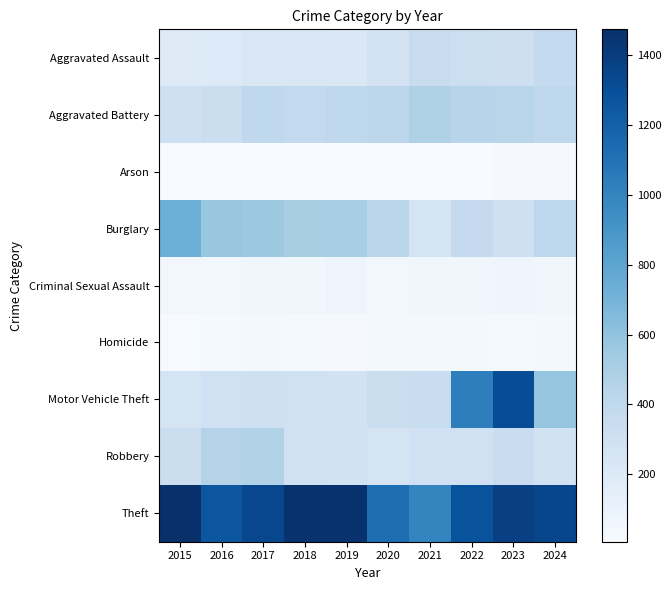

What is the maximum value shown in the chart?

1474